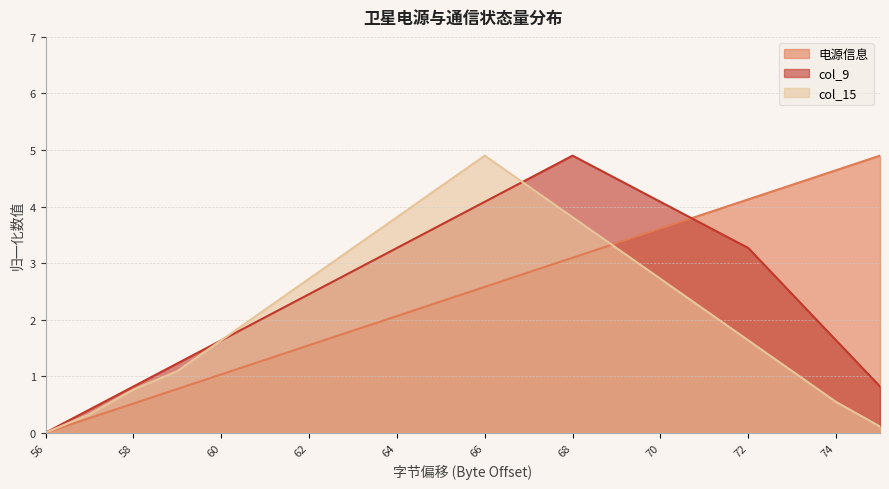

At which label does 电源信息 first exceed 2?

64